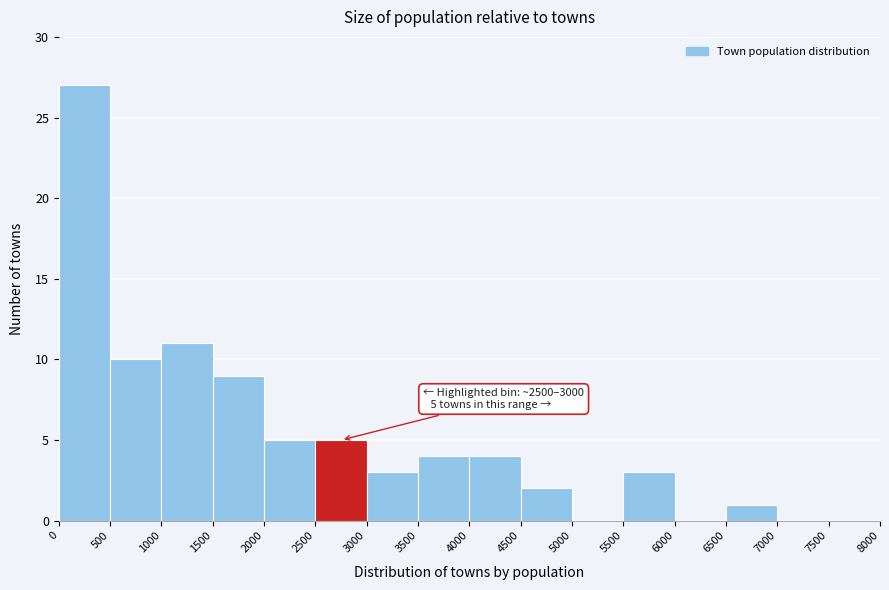

Which range on the x-axis has the tallest bar?

0 to 500